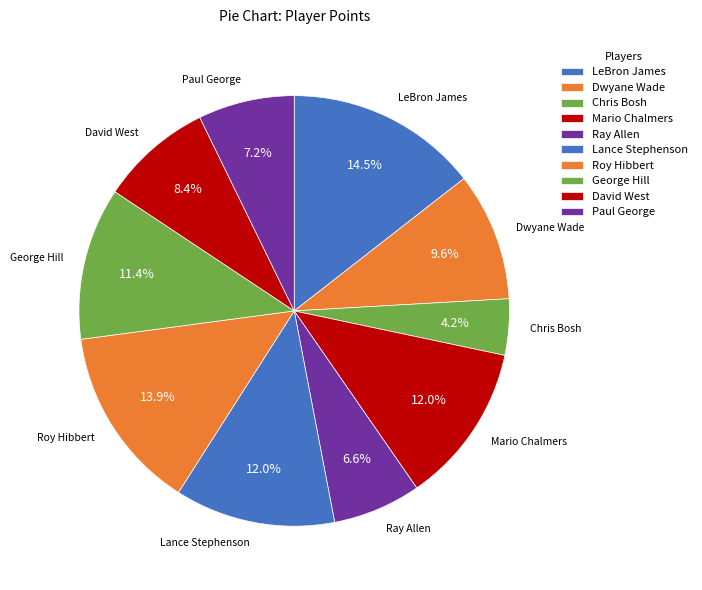

Count the number of slices in the pie.

10